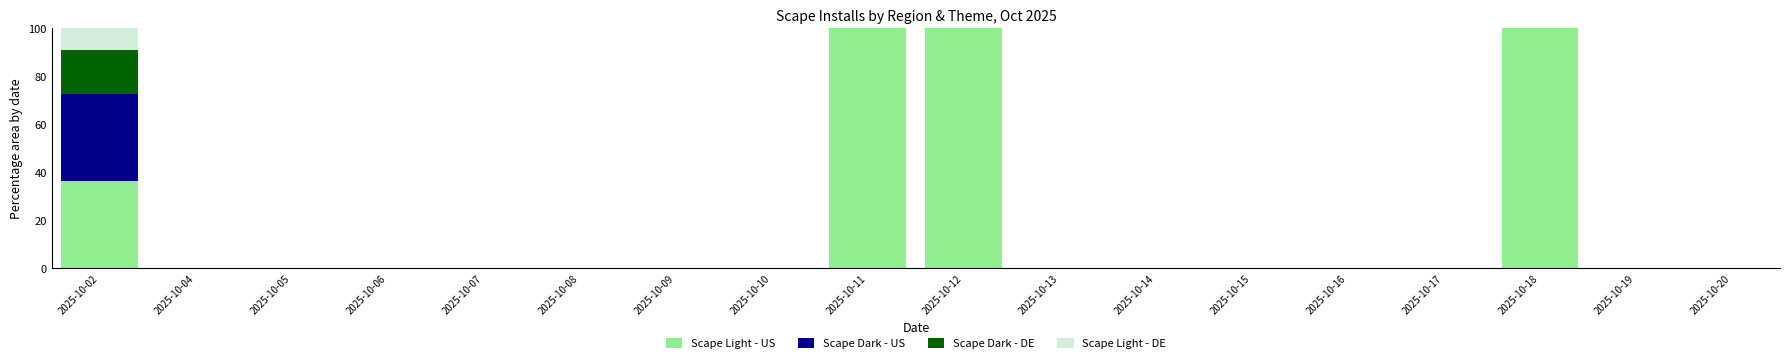

What are all the series names shown in the legend?

Scape Light - US, Scape Dark - US, Scape Dark - DE, Scape Light - DE